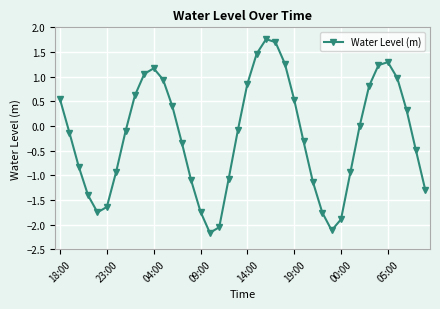

What is the difference between the maximum and minimum values?

3.9